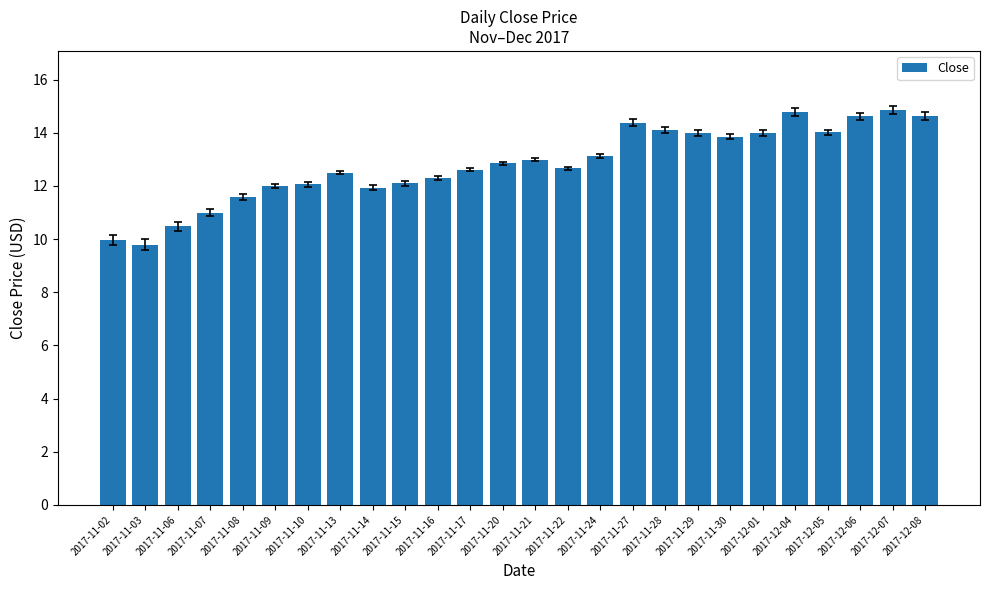

What is the label of the 22nd bar from the right?

2017-11-08